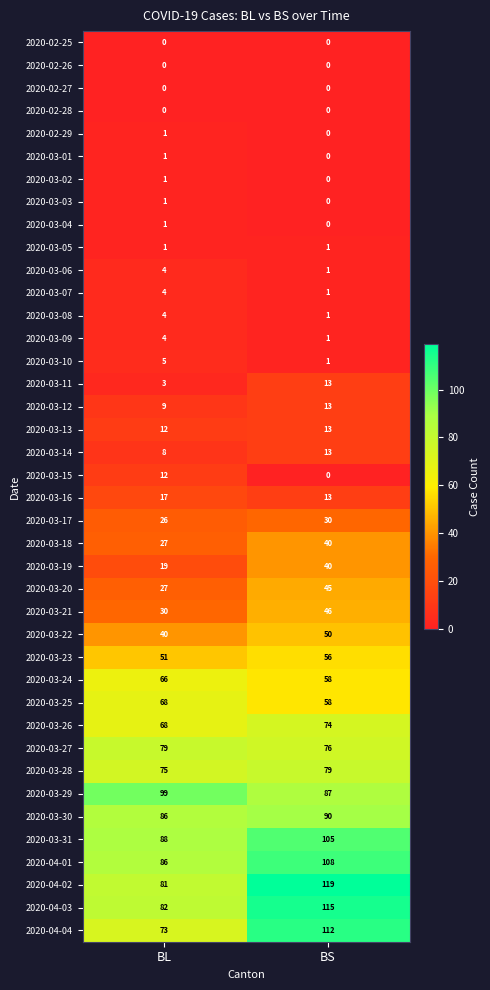

Where is 2020-03-06 nearest to the value 2?

BS